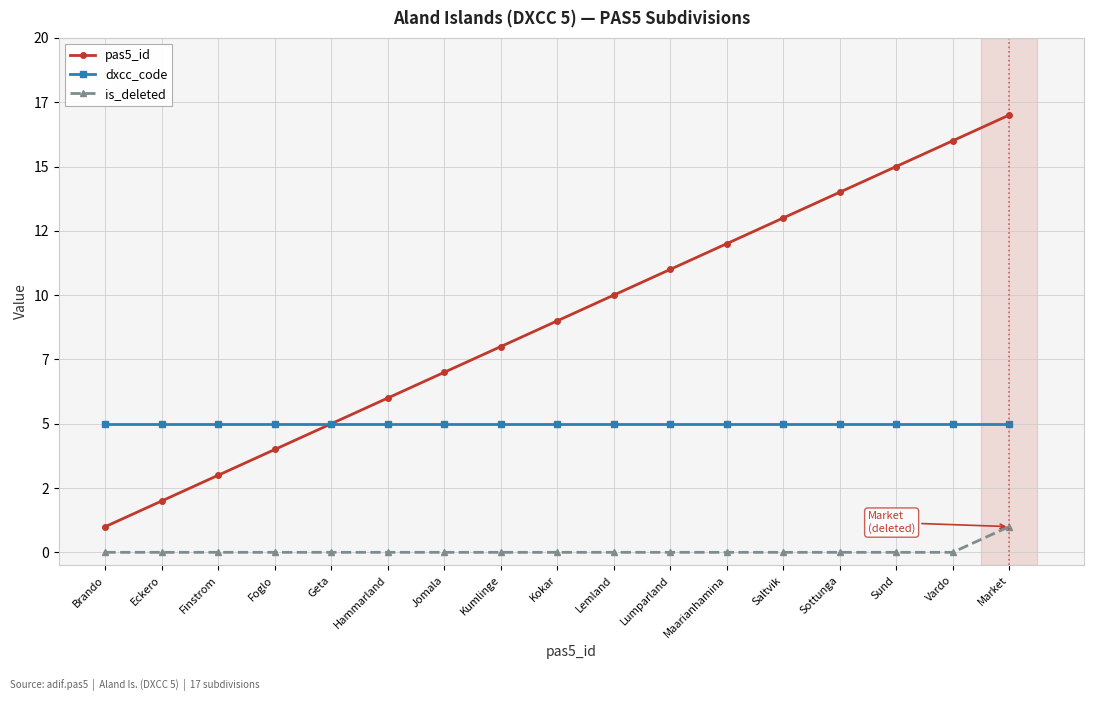

Read the pas5_id value at Vardo, to the nearest 5.

15